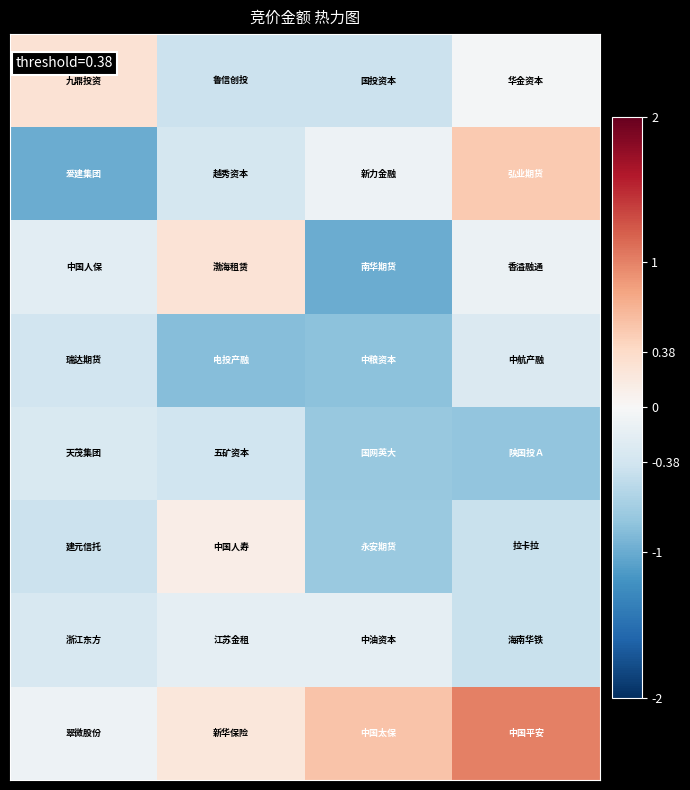

How many distinct data groups are displayed?

8